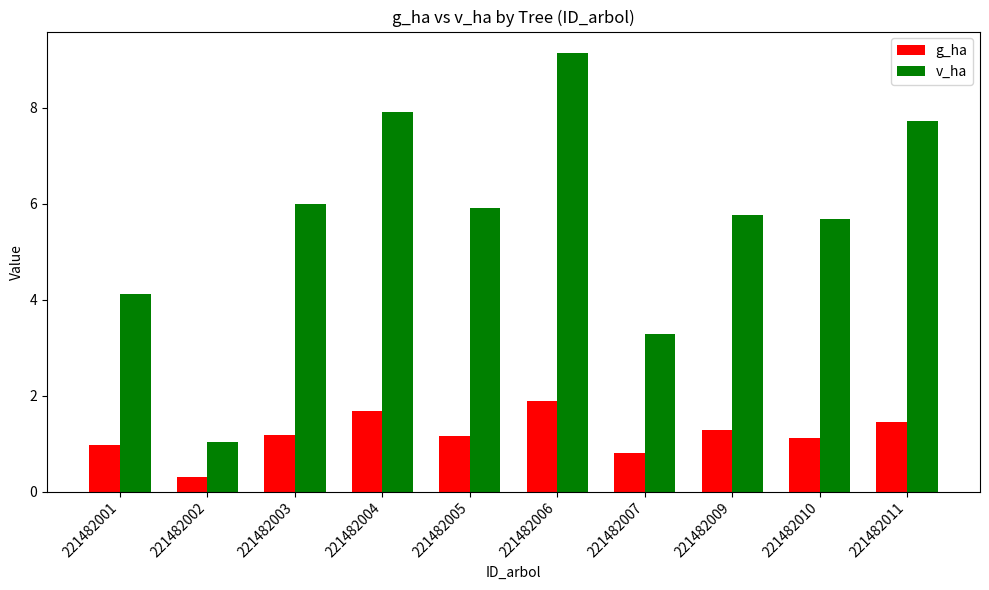

How many bars are there in total?

20